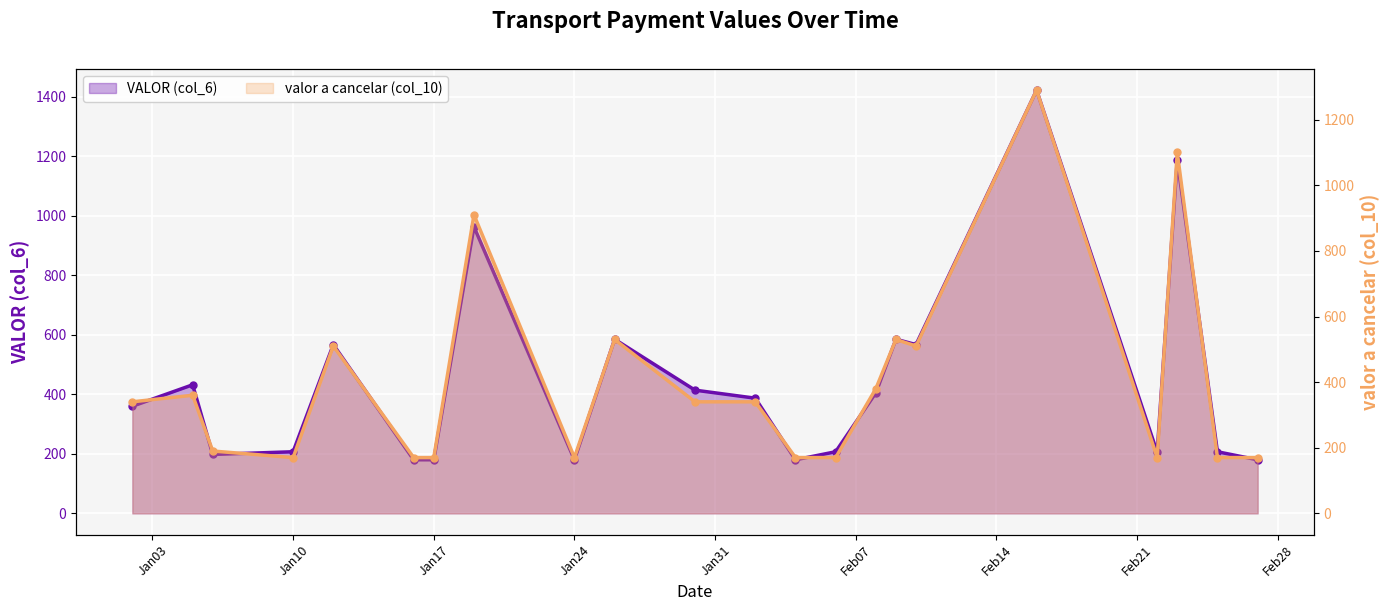

What is the sum of all VALOR (col_6) values?

9799